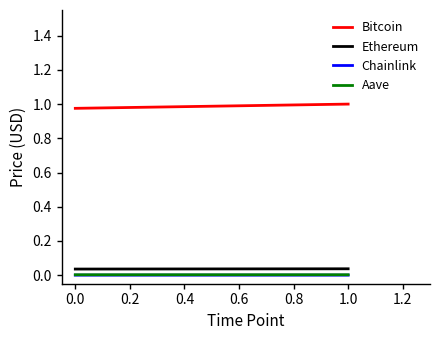

How many Bitcoin values are between 0 and 1?

2